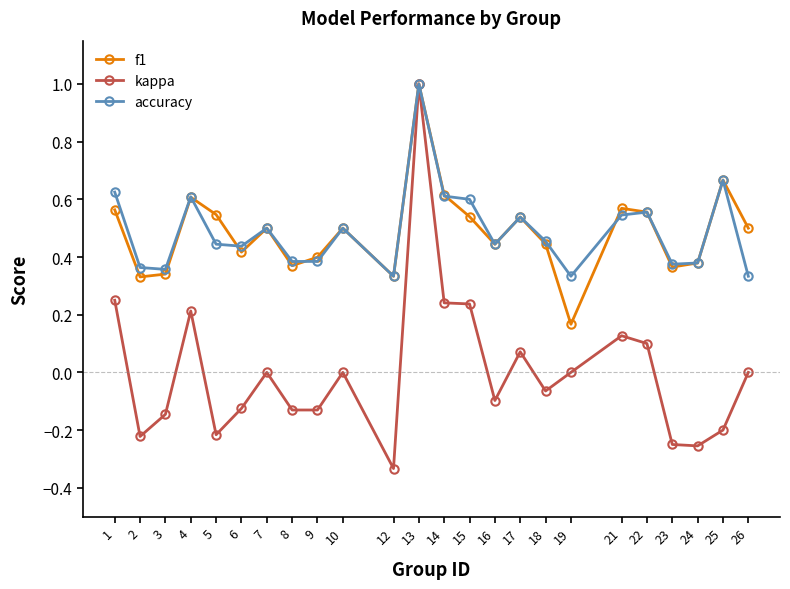

At which category is the sum across all series the highest?

13